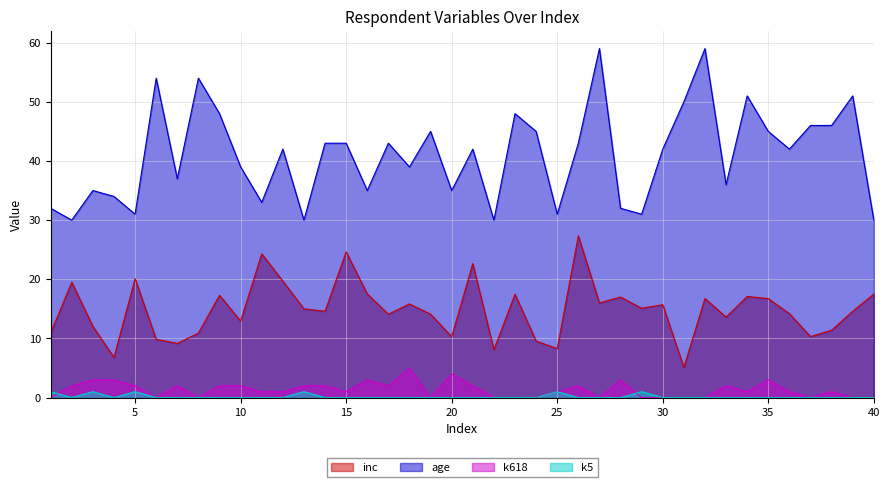

Reading right to left, extract all data points from this chart.

inc: 40=17.5	39=14.6	38=11.4	37=10.3	36=14.2	35=16.7	34=17.1	33=13.6	32=16.8	31=5.1	30=15.7	29=15.1	28=17.0	27=16.0	26=27.4	25=8.3	24=9.6	23=17.5	22=8.1	21=22.7	20=10.3	19=14.1	18=15.8	17=14.1	16=17.5	15=24.6	14=14.6	13=15.0	12=19.7	11=24.3	10=12.9	9=17.3	8=10.9	7=9.2	6=9.9	5=20.1	4=6.8	3=12.0	2=19.5	1=10.9
age: 40=30.0	39=51.0	38=46.0	37=46.0	36=42.0	35=45.0	34=51.0	33=36.0	32=59.0	31=50.0	30=42.0	29=31.0	28=32.0	27=59.0	26=43.0	25=31.0	24=45.0	23=48.0	22=30.0	21=42.0	20=35.0	19=45.0	18=39.0	17=43.0	16=35.0	15=43.0	14=43.0	13=30.0	12=42.0	11=33.0	10=39.0	9=48.0	8=54.0	7=37.0	6=54.0	5=31.0	4=34.0	3=35.0	2=30.0	1=32.0
k618: 40=0.0	39=0.0	38=1.0	37=0.0	36=1.0	35=3.0	34=1.0	33=2.0	32=0.0	31=0.0	30=0.0	29=0.0	28=3.0	27=0.0	26=2.0	25=1.0	24=0.0	23=0.0	22=0.0	21=2.0	20=4.0	19=0.0	18=5.0	17=2.0	16=3.0	15=1.0	14=2.0	13=2.0	12=1.0	11=1.0	10=2.0	9=2.0	8=0.0	7=2.0	6=0.0	5=2.0	4=3.0	3=3.0	2=2.0	1=0.0
k5: 40=0.0	39=0.0	38=0.0	37=0.0	36=0.0	35=0.0	34=0.0	33=0.0	32=0.0	31=0.0	30=0.0	29=1.0	28=0.0	27=0.0	26=0.0	25=1.0	24=0.0	23=0.0	22=0.0	21=0.0	20=0.0	19=0.0	18=0.0	17=0.0	16=0.0	15=0.0	14=0.0	13=1.0	12=0.0	11=0.0	10=0.0	9=0.0	8=0.0	7=0.0	6=0.0	5=1.0	4=0.0	3=1.0	2=0.0	1=1.0